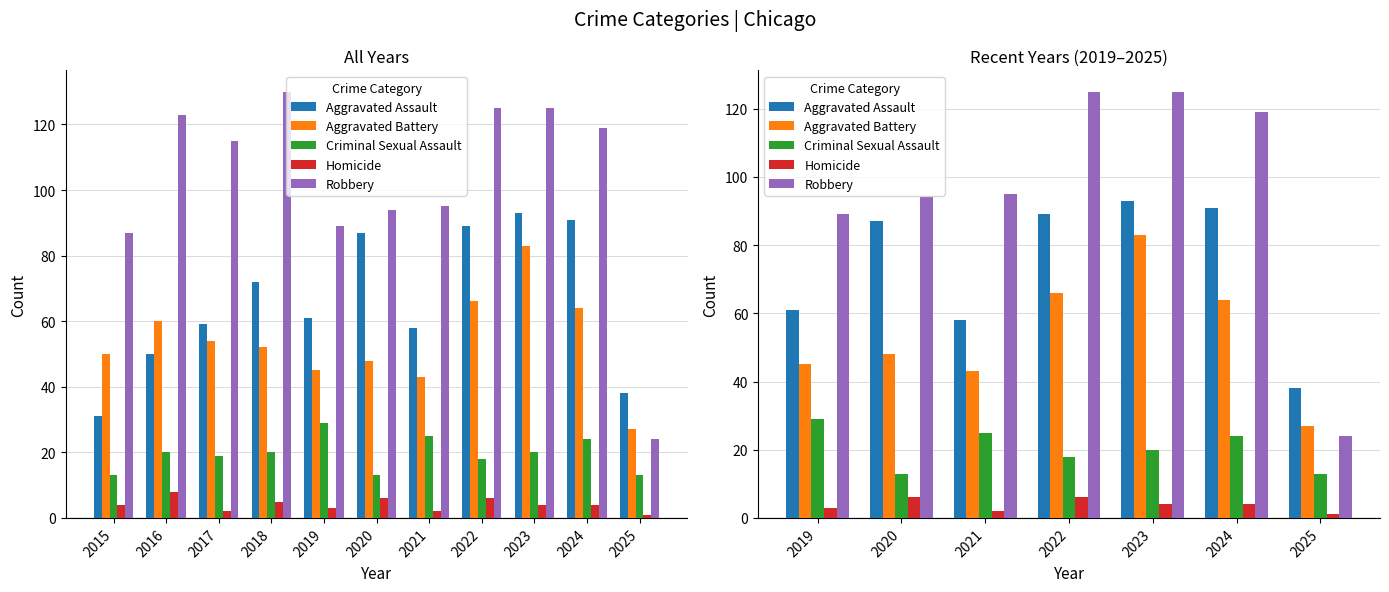

What is the value of the Criminal Sexual Assault bar at the 7th from the left?

13